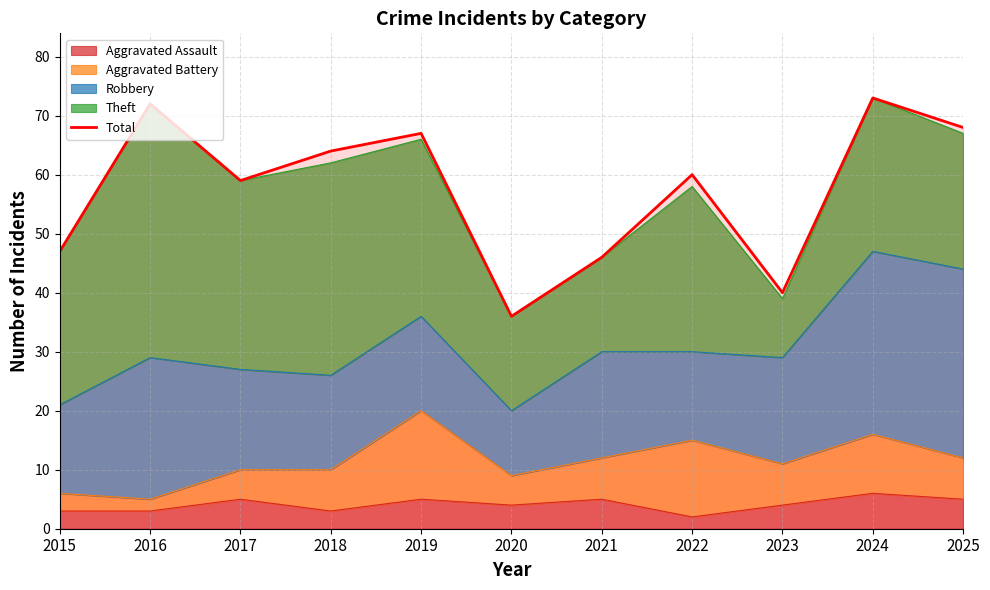

True or false: the data shows 23 at 2025.

False